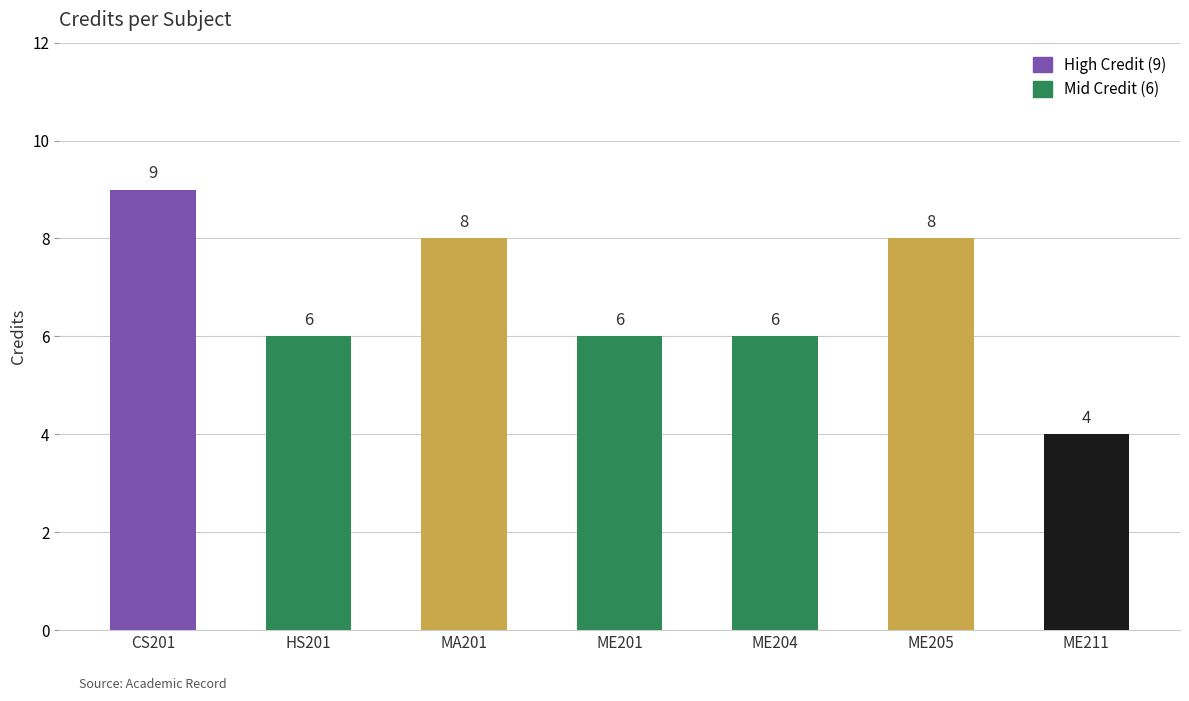

Does the chart contain any negative values?

No